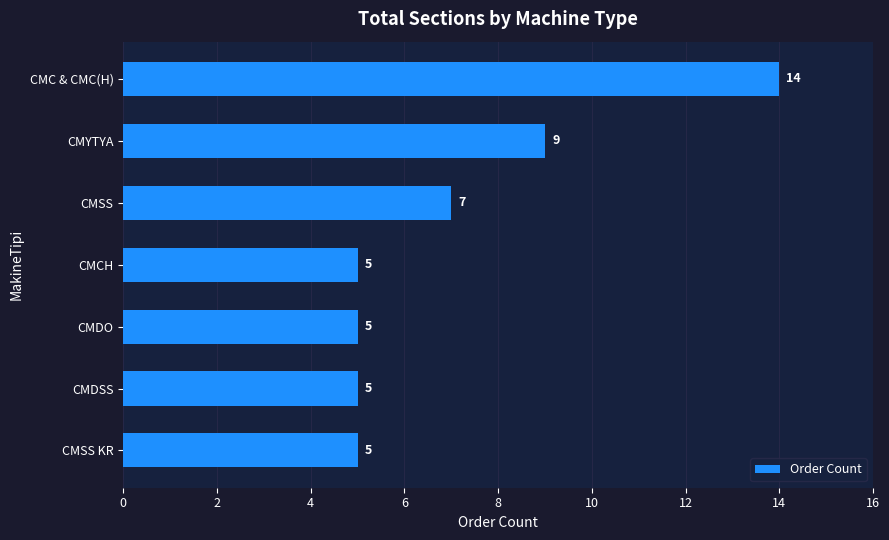

Reading top to bottom, list all the values displayed in this chart.

CMC & CMC(H)=14	CMYTYA=9	CMSS=7	CMCH=5	CMDO=5	CMDSS=5	CMSS KR=5